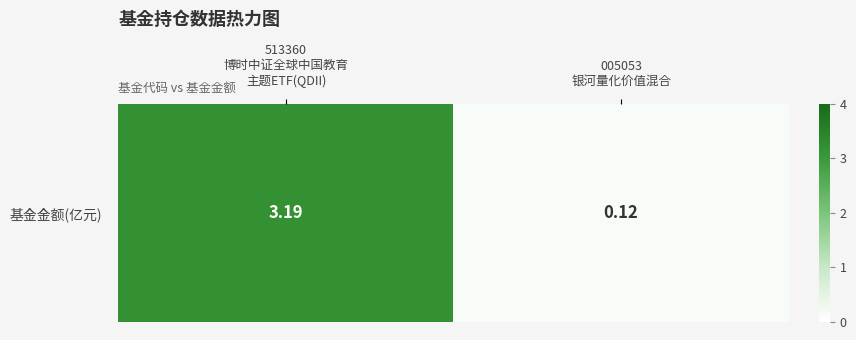

What is the difference between the maximum and minimum values?

3.1